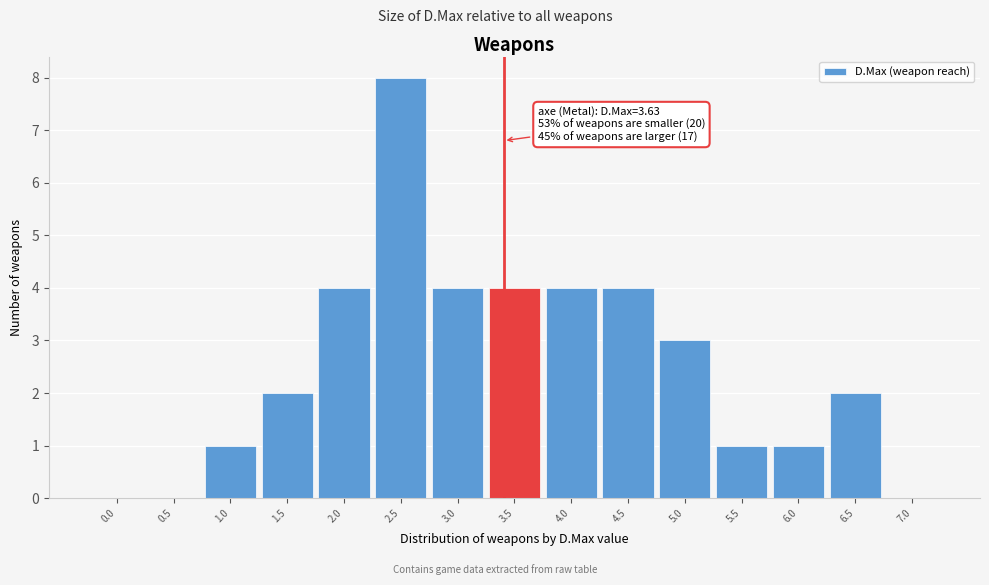

Reading left to right, what are all the values shown in this chart?

0.0=0	0.5=0	1.0=1	1.5=2	2.0=4	2.5=8	3.0=4	3.5=4	4.0=4	4.5=4	5.0=3	5.5=1	6.0=1	6.5=2	7.0=0